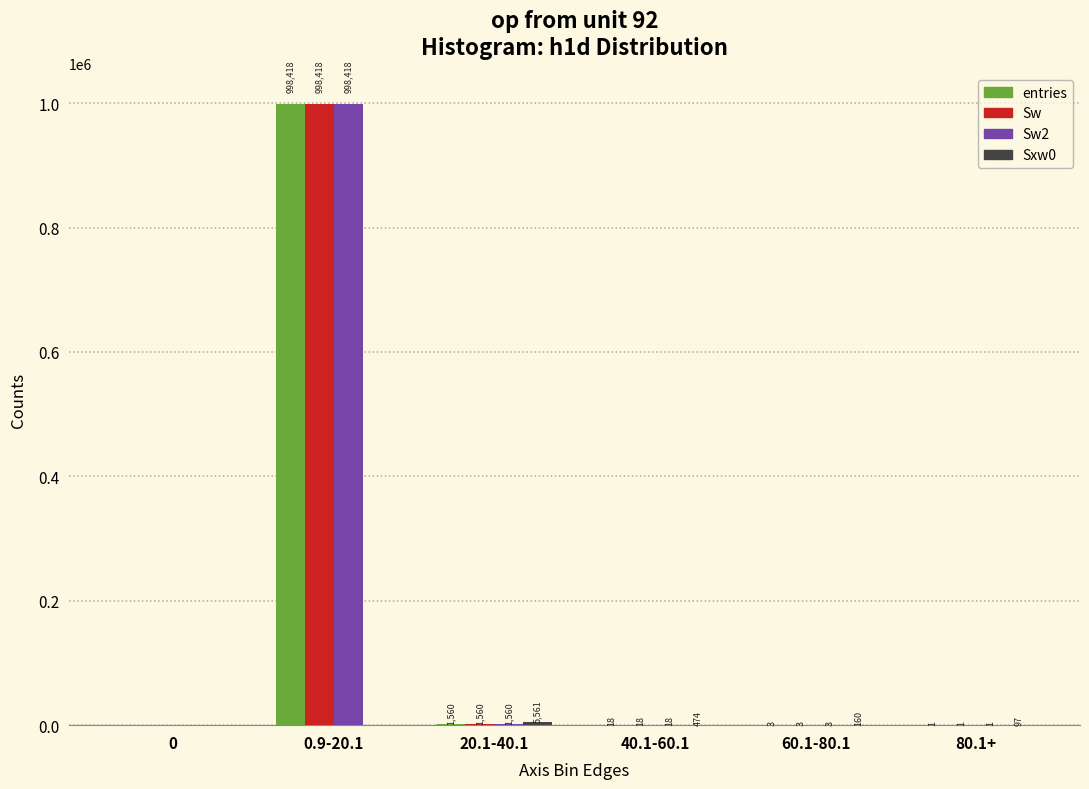

What is the difference between the Sw values at 60.1-80.1 and 80.1+?

2